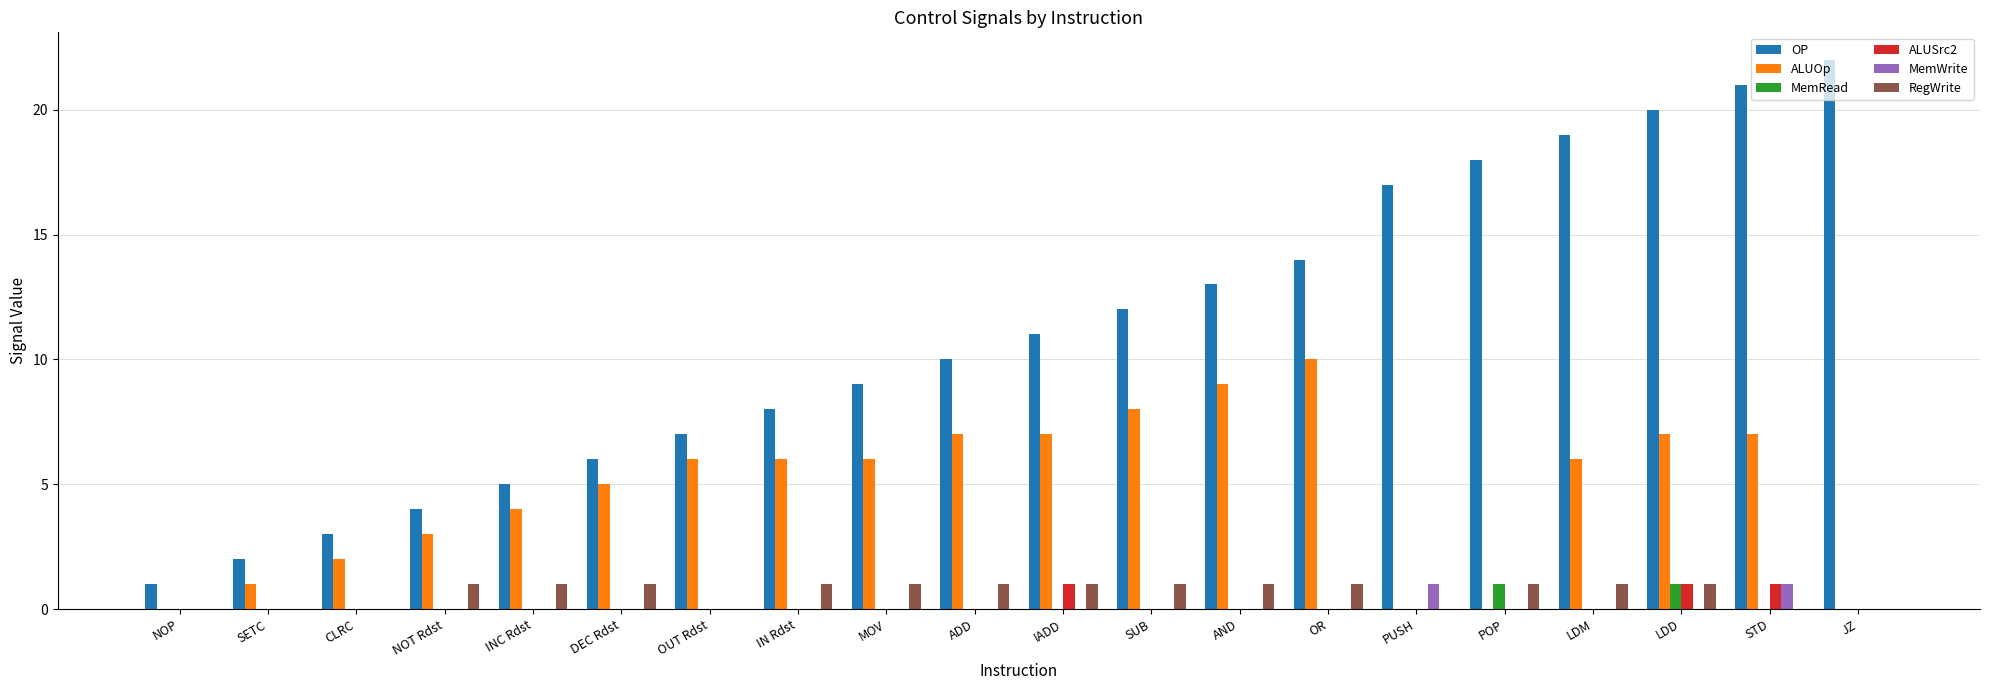

How many groups of bars are there?

20